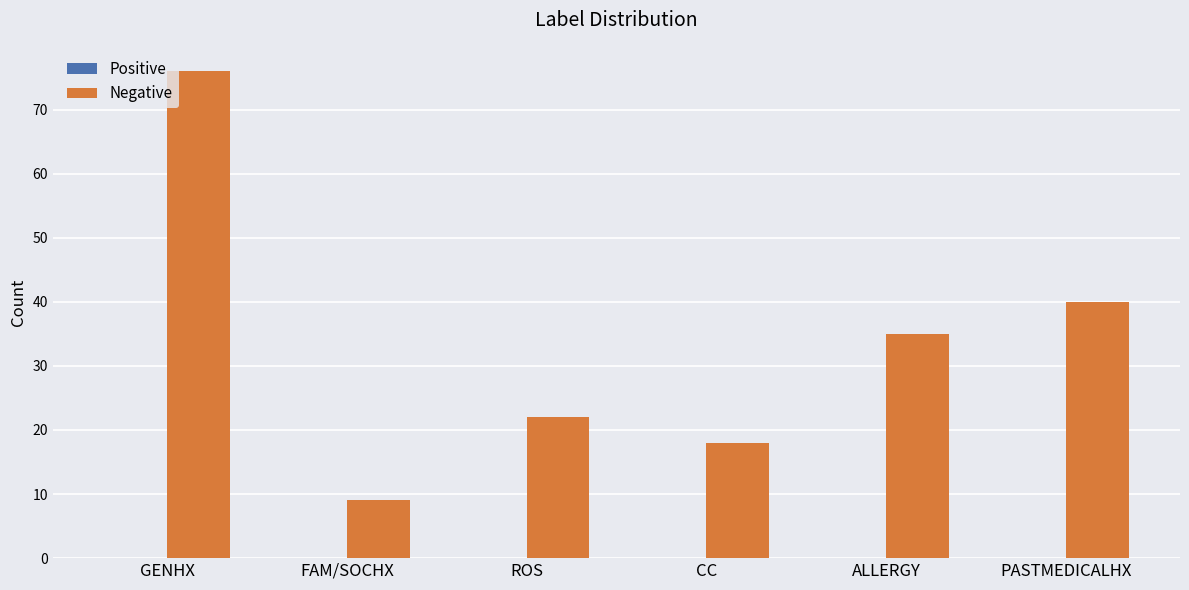

Rank the categories by value from highest to lowest.

GENHX, PASTMEDICALHX, ALLERGY, ROS, CC, FAM/SOCHX